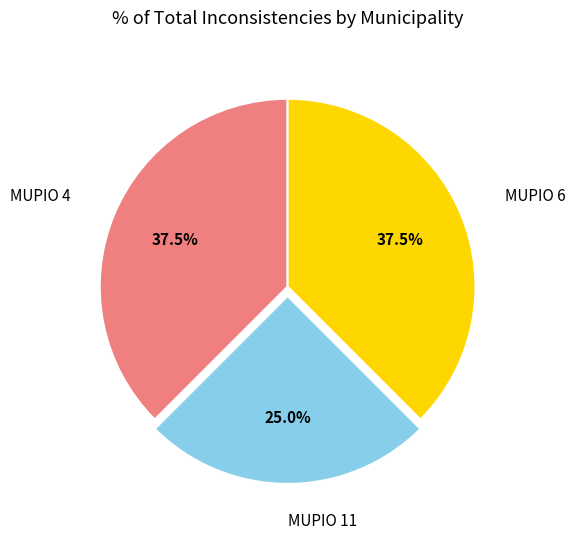

Does any single category account for the majority?

No